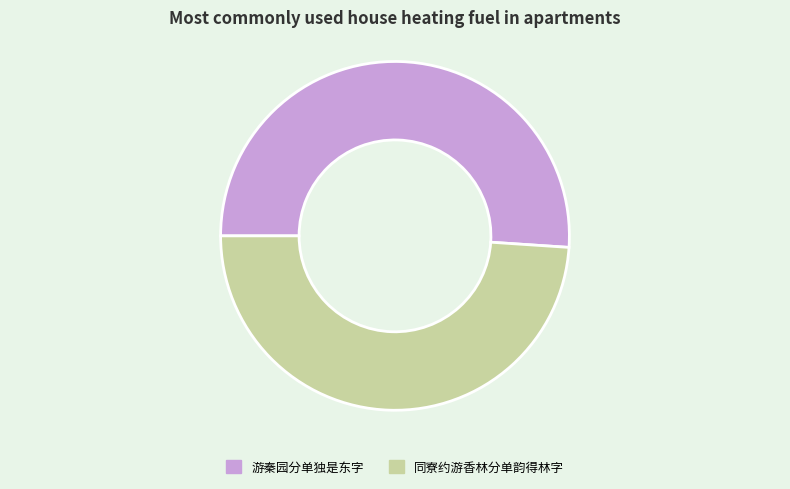

True or false: 同寮约游香林分单韵得林字 accounts for 49% of the total.

True